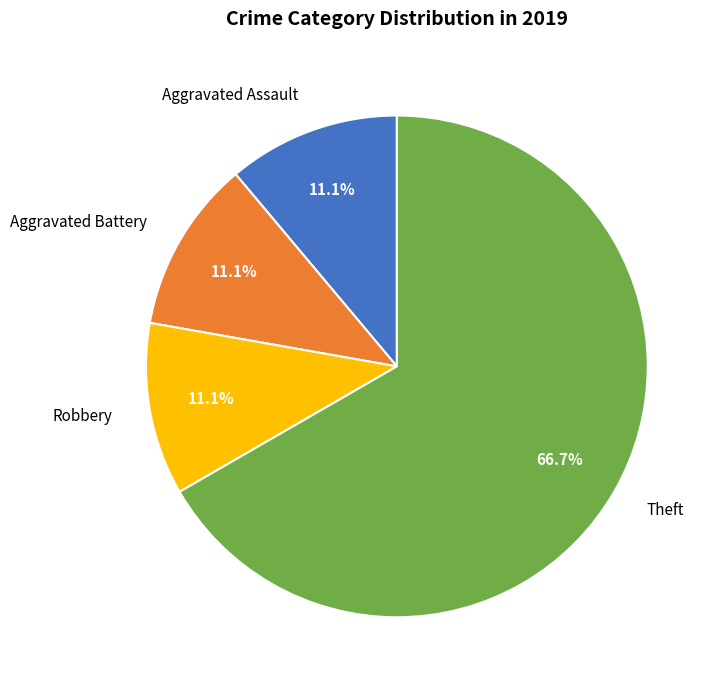

How much of the chart is everything except Aggravated Battery?

88.9%